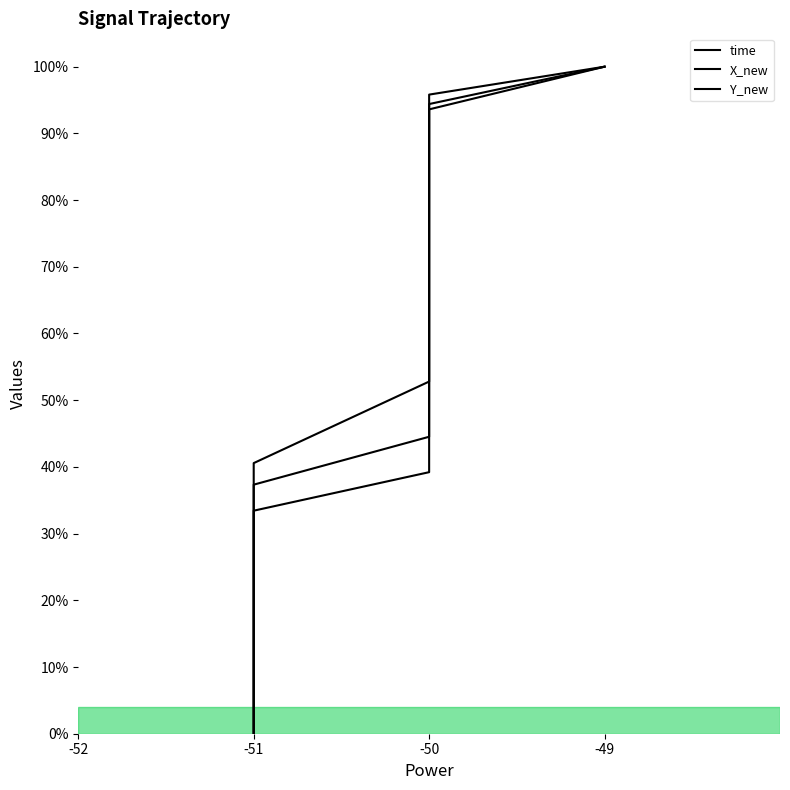

How many times do X_new and Y_new cross each other?

2